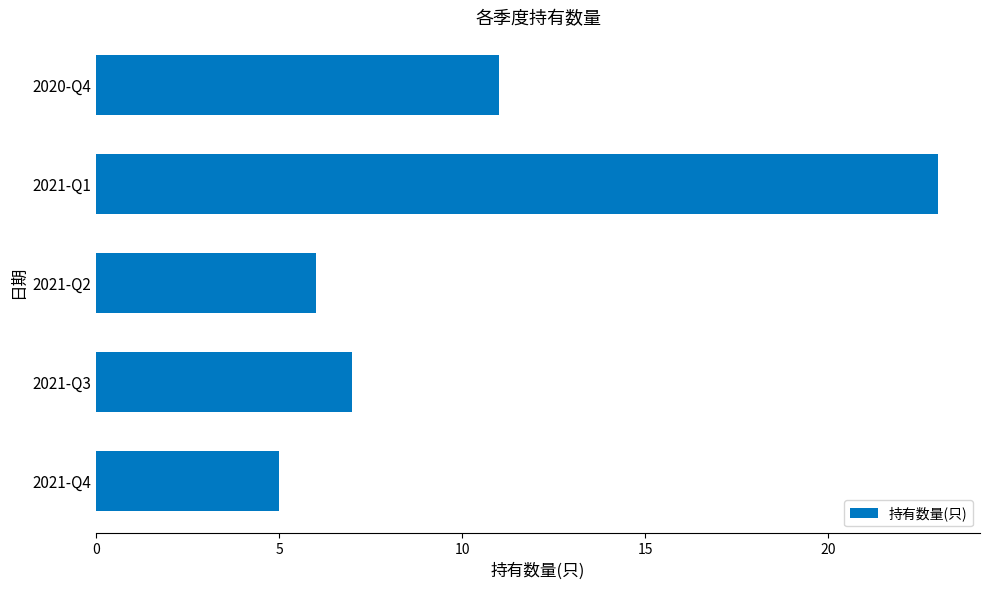

What is the sum of all values?

52